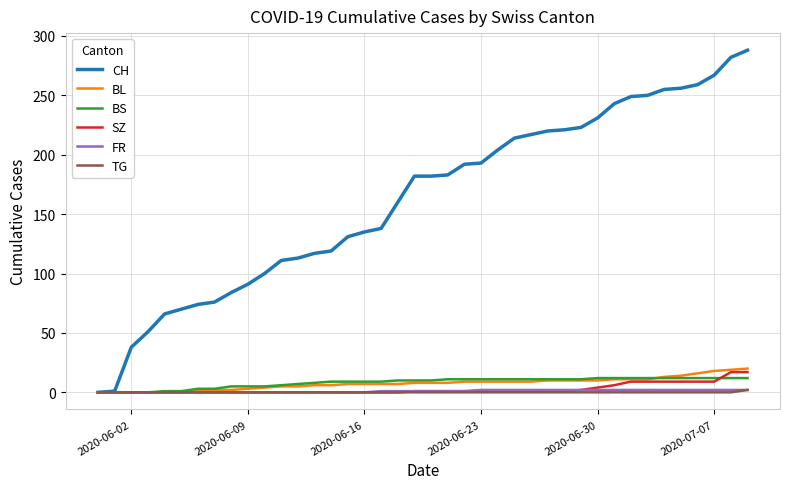

At how many categories does at least one series exceed 156?

22